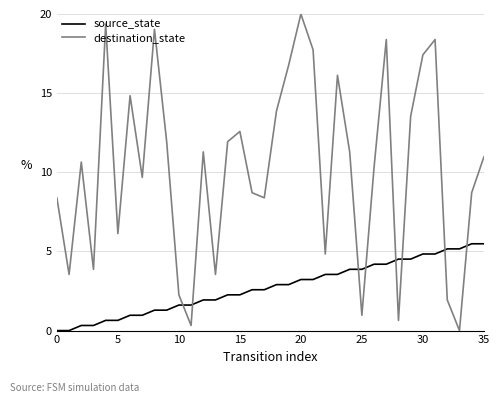

How many intersections are there between source_state and destination_state?

8